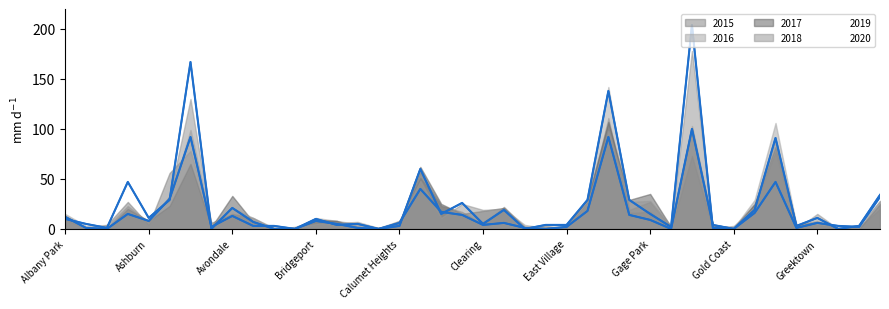

What is the difference between the 2020_line values at 13 and 17?

35